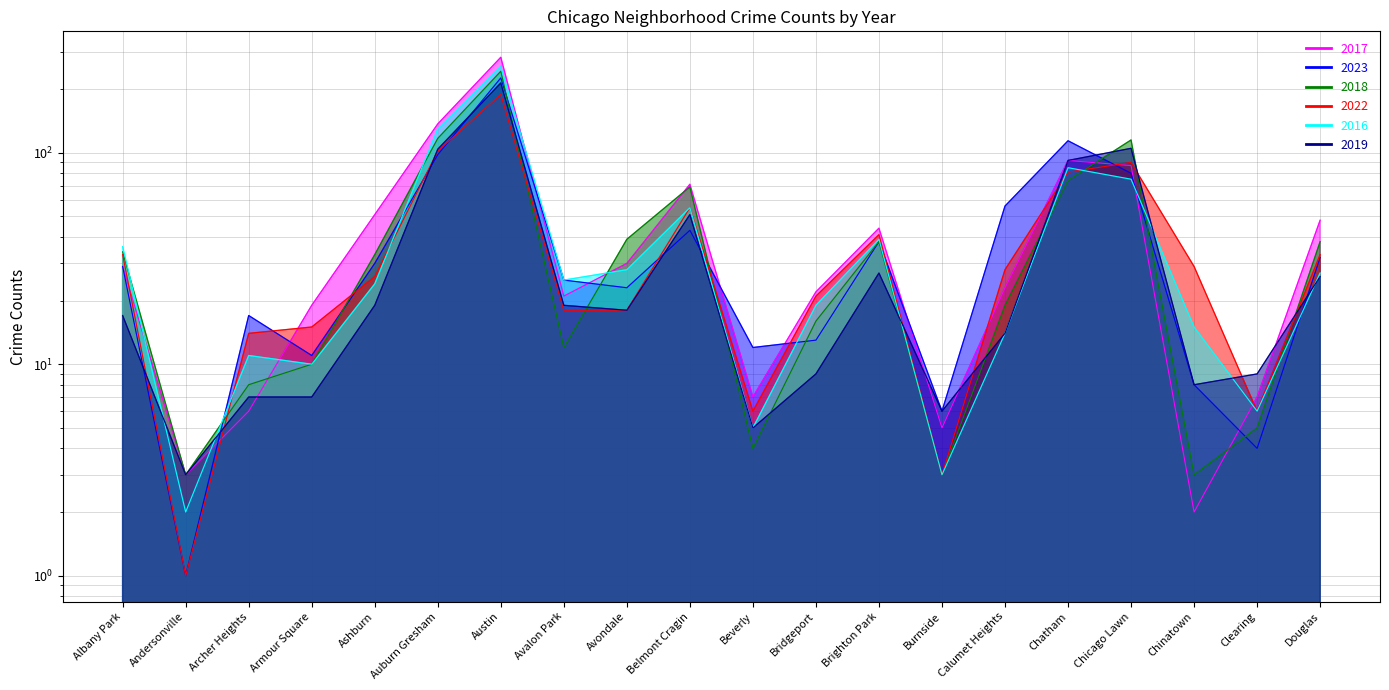

Which series has the largest range (max minus min)?

2017